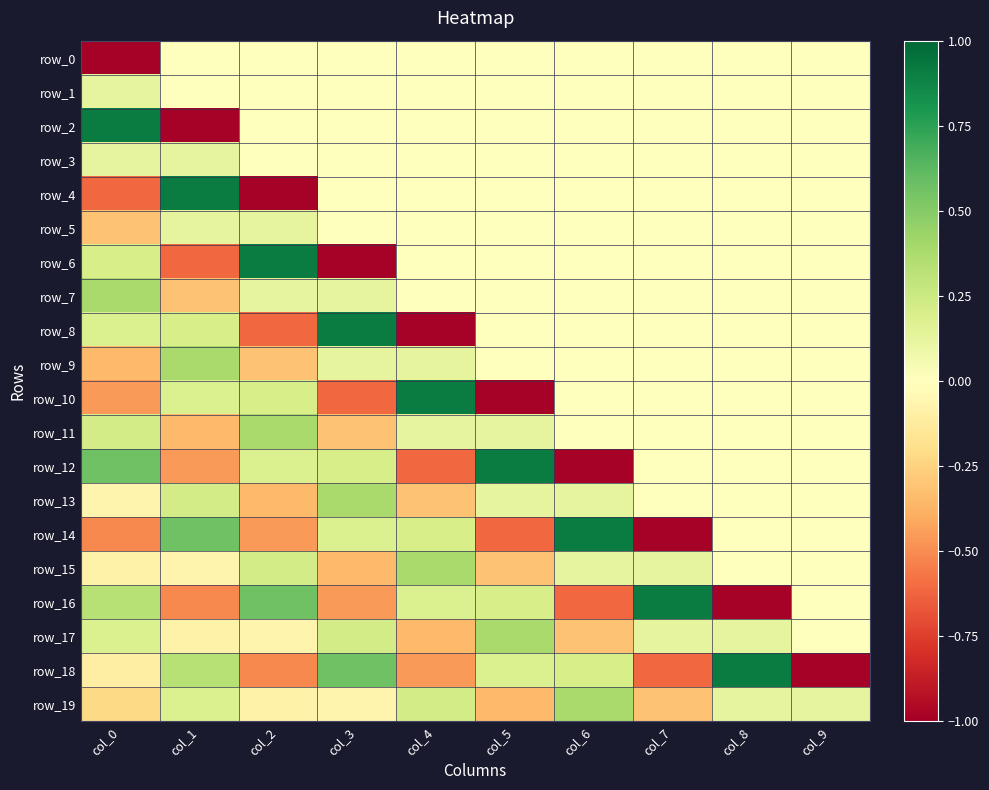

Reading right to left, transcribe all the data shown in this chart.

row_0: col_9=0.0	col_8=0.0	col_7=0.0	col_6=0.0	col_5=0.0	col_4=0.0	col_3=0.0	col_2=0.0	col_1=0.0	col_0=-1.0
row_1: col_9=0.0	col_8=0.0	col_7=0.0	col_6=0.0	col_5=0.0	col_4=0.0	col_3=0.0	col_2=0.0	col_1=0.0	col_0=0.1
row_2: col_9=0.0	col_8=0.0	col_7=0.0	col_6=0.0	col_5=0.0	col_4=0.0	col_3=0.0	col_2=0.0	col_1=-1.0	col_0=0.9
row_3: col_9=0.0	col_8=0.0	col_7=0.0	col_6=0.0	col_5=0.0	col_4=0.0	col_3=0.0	col_2=0.0	col_1=0.1	col_0=0.1
row_4: col_9=0.0	col_8=0.0	col_7=0.0	col_6=0.0	col_5=0.0	col_4=0.0	col_3=0.0	col_2=-1.0	col_1=0.9	col_0=-0.6
row_5: col_9=0.0	col_8=0.0	col_7=0.0	col_6=0.0	col_5=0.0	col_4=0.0	col_3=0.0	col_2=0.1	col_1=0.1	col_0=-0.3
row_6: col_9=0.0	col_8=0.0	col_7=0.0	col_6=0.0	col_5=0.0	col_4=0.0	col_3=-1.0	col_2=0.9	col_1=-0.6	col_0=0.2
row_7: col_9=0.0	col_8=0.0	col_7=0.0	col_6=0.0	col_5=0.0	col_4=0.0	col_3=0.1	col_2=0.1	col_1=-0.3	col_0=0.4
row_8: col_9=0.0	col_8=0.0	col_7=0.0	col_6=0.0	col_5=0.0	col_4=-1.0	col_3=0.9	col_2=-0.6	col_1=0.2	col_0=0.2
row_9: col_9=0.0	col_8=0.0	col_7=0.0	col_6=0.0	col_5=0.0	col_4=0.1	col_3=0.1	col_2=-0.3	col_1=0.4	col_0=-0.3
row_10: col_9=0.0	col_8=0.0	col_7=0.0	col_6=0.0	col_5=-1.0	col_4=0.9	col_3=-0.6	col_2=0.2	col_1=0.2	col_0=-0.5
row_11: col_9=0.0	col_8=0.0	col_7=0.0	col_6=0.0	col_5=0.1	col_4=0.1	col_3=-0.3	col_2=0.4	col_1=-0.3	col_0=0.2
row_12: col_9=0.0	col_8=0.0	col_7=0.0	col_6=-1.0	col_5=0.9	col_4=-0.6	col_3=0.2	col_2=0.2	col_1=-0.5	col_0=0.6
row_13: col_9=0.0	col_8=0.0	col_7=0.0	col_6=0.1	col_5=0.1	col_4=-0.3	col_3=0.4	col_2=-0.3	col_1=0.2	col_0=-0.1
row_14: col_9=0.0	col_8=0.0	col_7=-1.0	col_6=0.9	col_5=-0.6	col_4=0.2	col_3=0.2	col_2=-0.5	col_1=0.6	col_0=-0.5
row_15: col_9=0.0	col_8=0.0	col_7=0.1	col_6=0.1	col_5=-0.3	col_4=0.4	col_3=-0.3	col_2=0.2	col_1=-0.1	col_0=-0.1
row_16: col_9=0.0	col_8=-1.0	col_7=0.9	col_6=-0.6	col_5=0.2	col_4=0.2	col_3=-0.5	col_2=0.6	col_1=-0.5	col_0=0.3
row_17: col_9=0.0	col_8=0.1	col_7=0.1	col_6=-0.3	col_5=0.4	col_4=-0.3	col_3=0.2	col_2=-0.1	col_1=-0.1	col_0=0.2
row_18: col_9=-1.0	col_8=0.9	col_7=-0.6	col_6=0.2	col_5=0.2	col_4=-0.5	col_3=0.6	col_2=-0.5	col_1=0.3	col_0=-0.1
row_19: col_9=0.1	col_8=0.1	col_7=-0.3	col_6=0.4	col_5=-0.3	col_4=0.2	col_3=-0.1	col_2=-0.1	col_1=0.2	col_0=-0.2